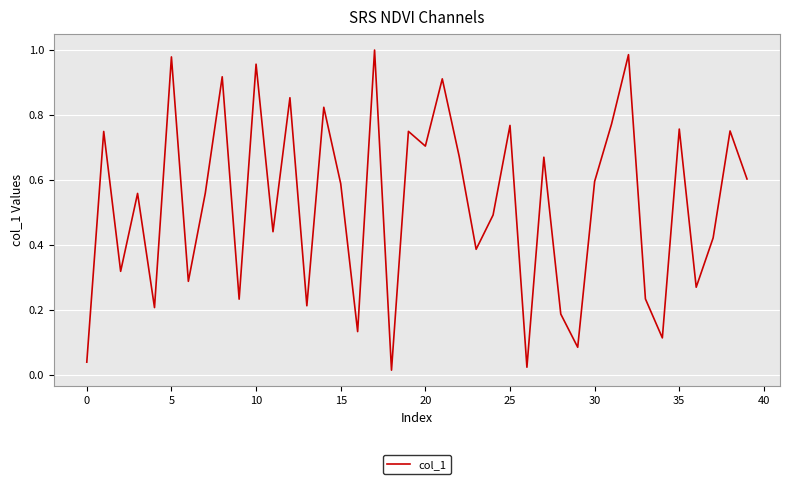

The value at 15 is 0.8. True or false?

False